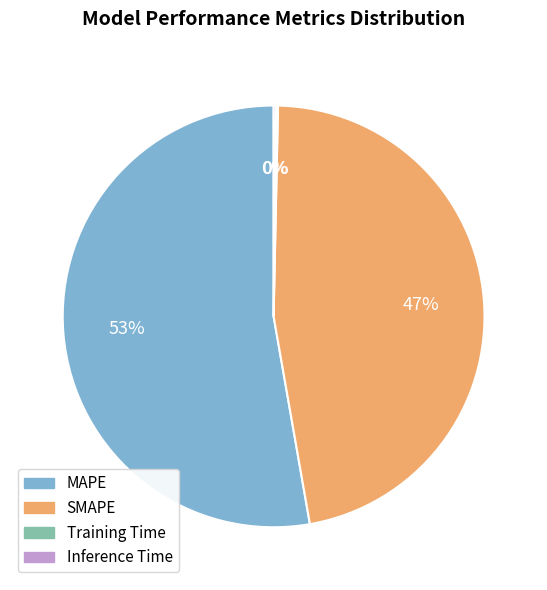

Which category accounts for the majority?

MAPE